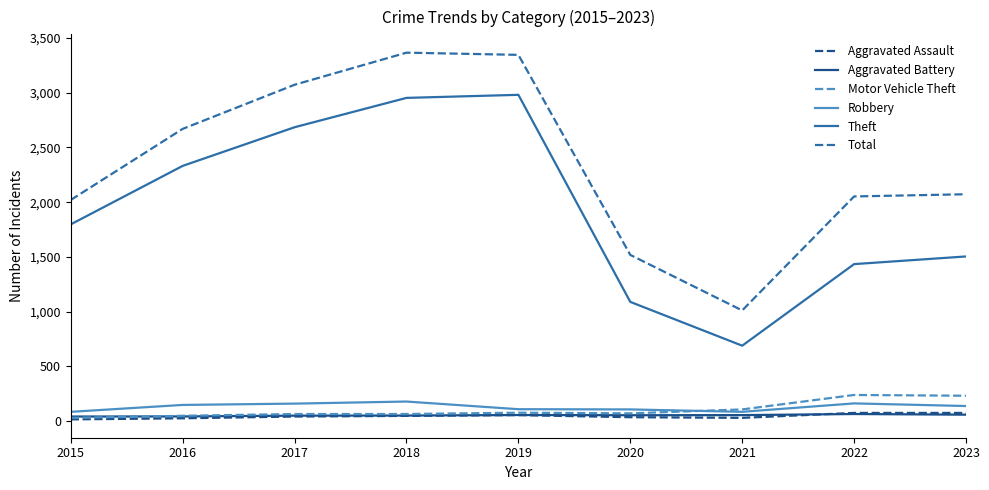

Does the chart display data point markers on the line(s)?

No